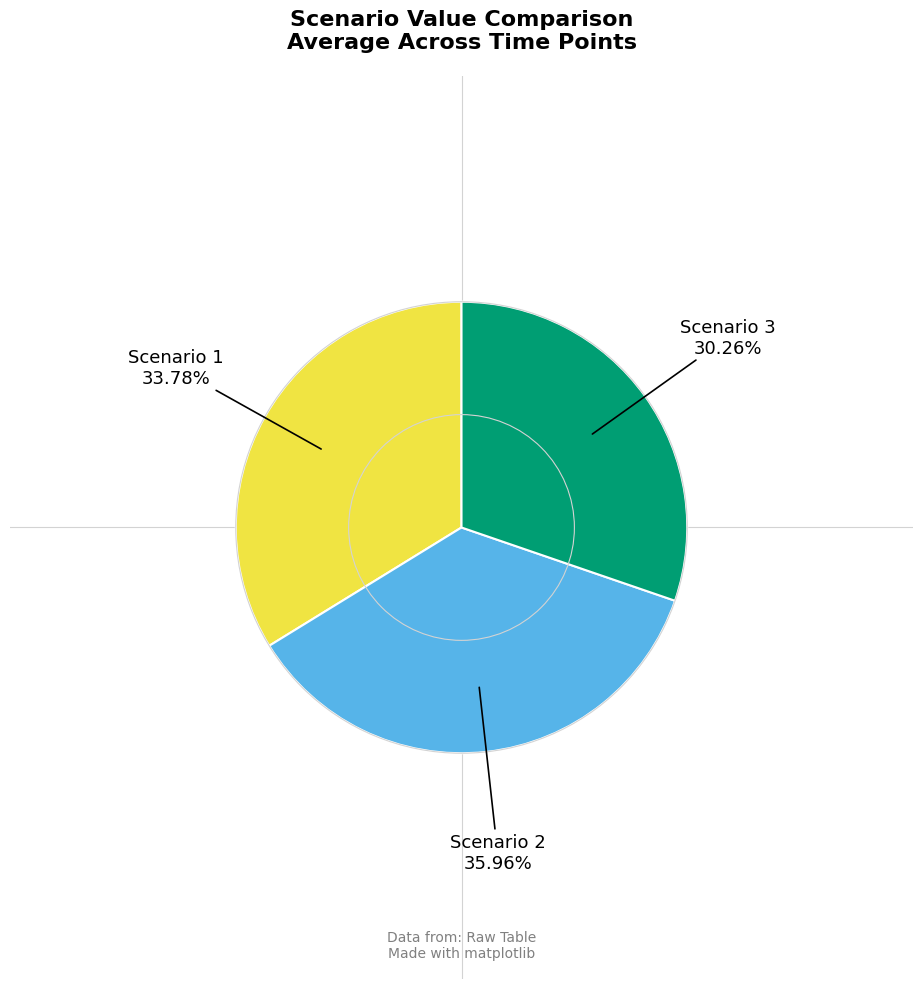

Is there a majority slice in this chart?

No